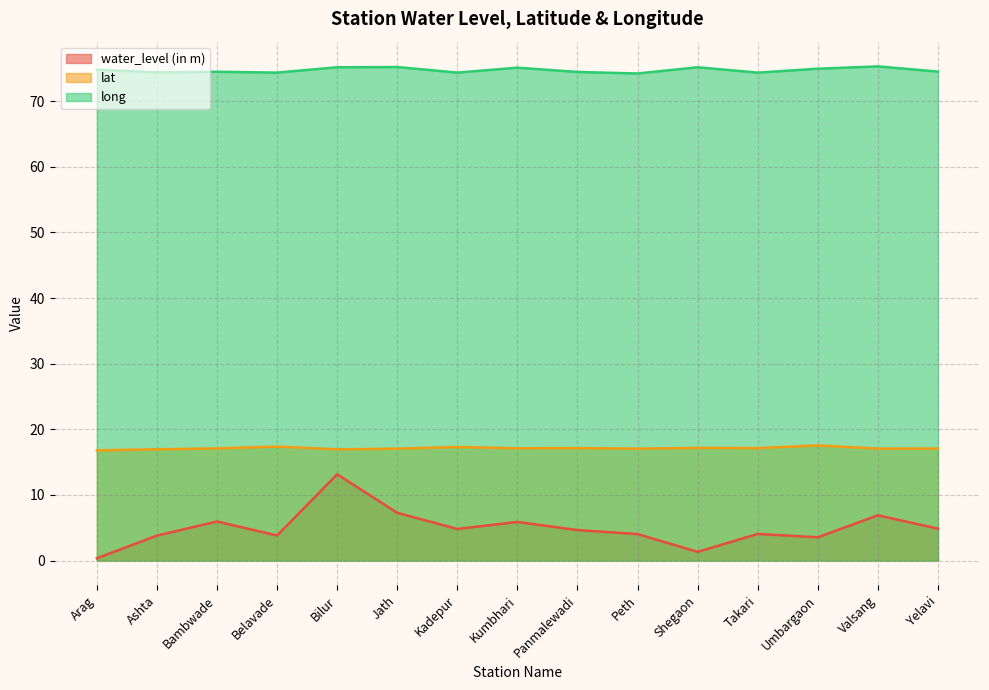

What is the value of the water_level (in m) point at the 11th from the left?

1.3